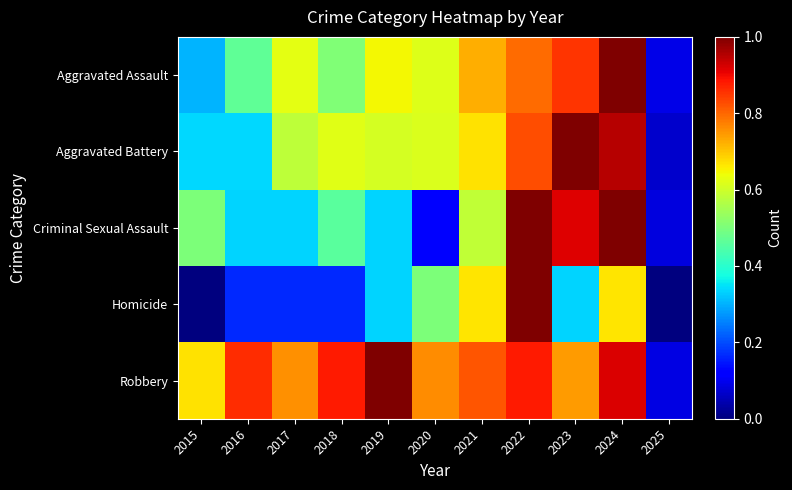

At which category is the sum across all series the highest?

2024